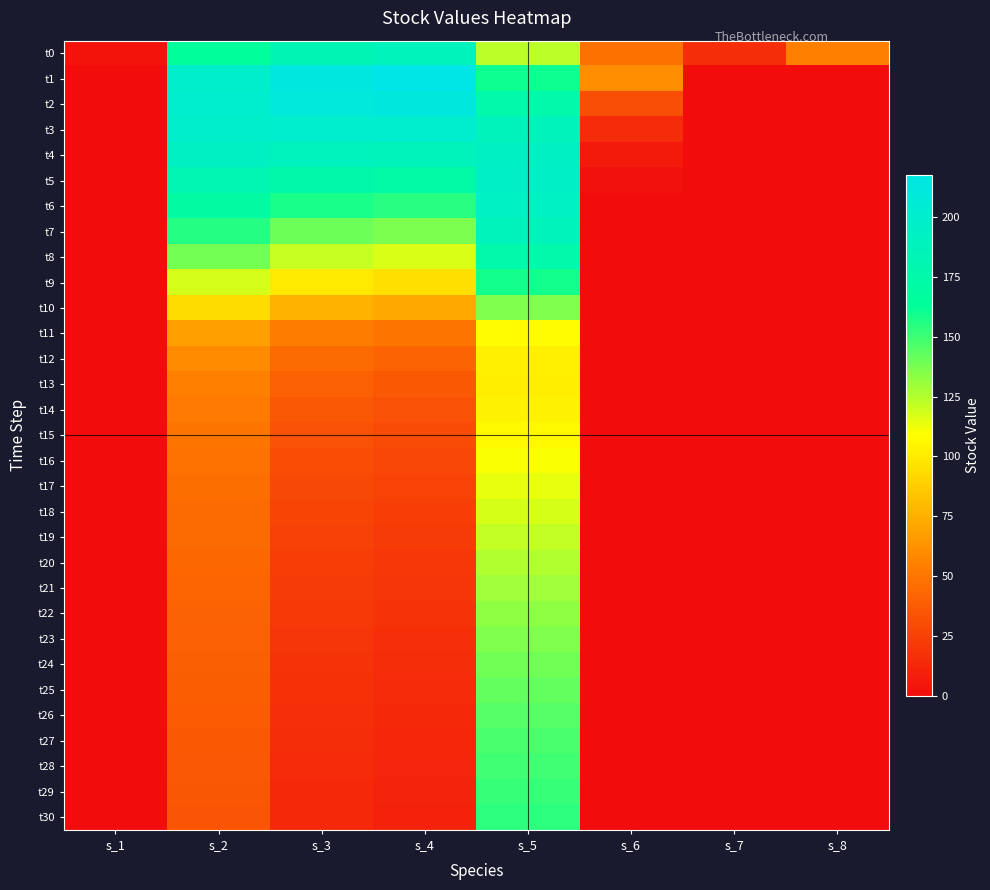

Which series has the largest total across all categories?

t1